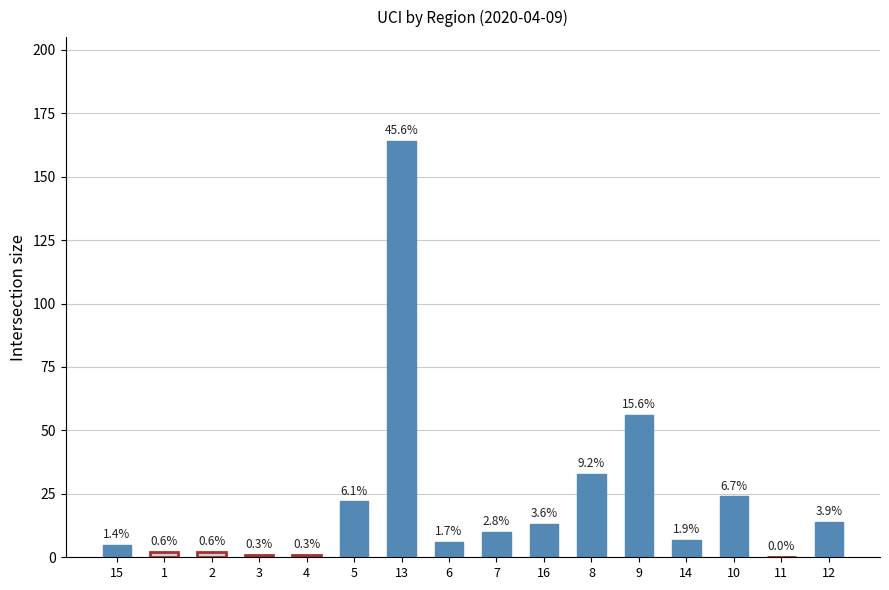

Reading right to left, list all the values displayed in this chart.

12=14	11=0	10=24	14=7	9=56	8=33	16=13	7=10	6=6	13=164	5=22	4=1	3=1	2=2	1=2	15=5